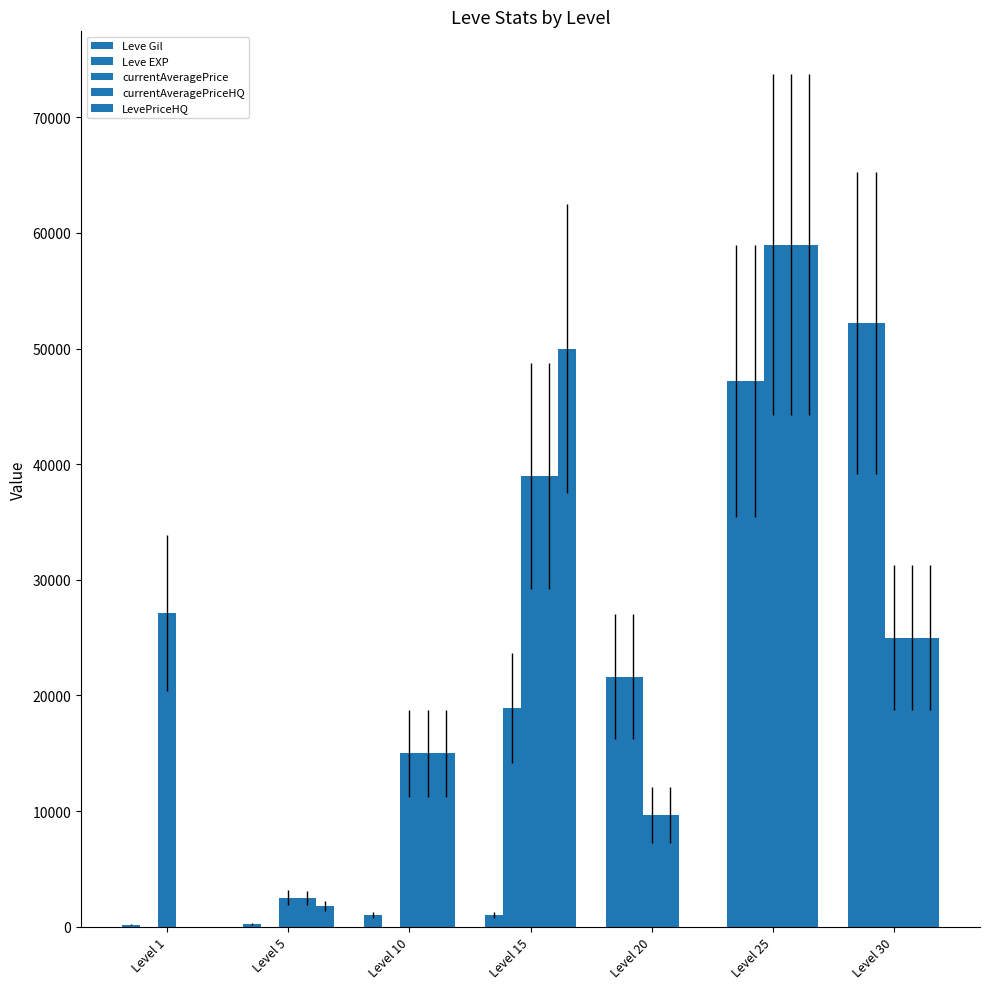

Count the number of categories in the chart.

7